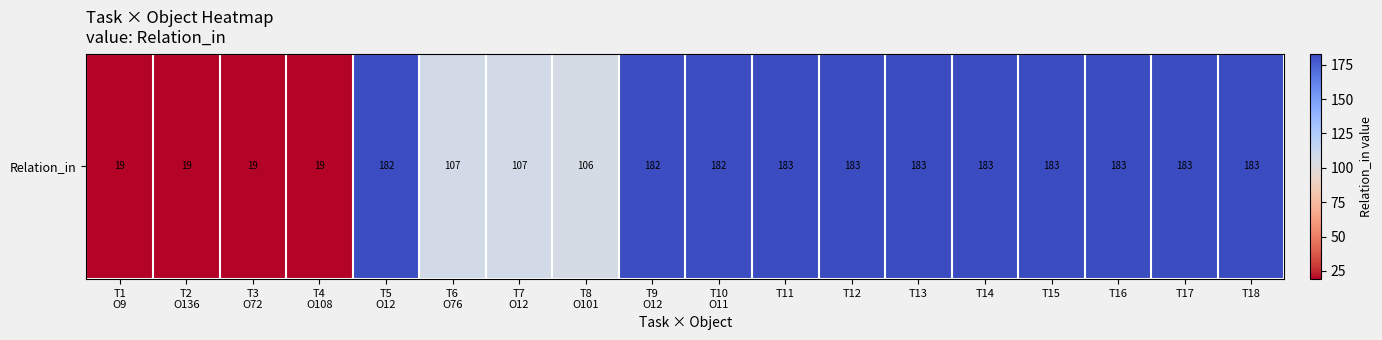

Is it true that the value at T8
O101 is 65?

False